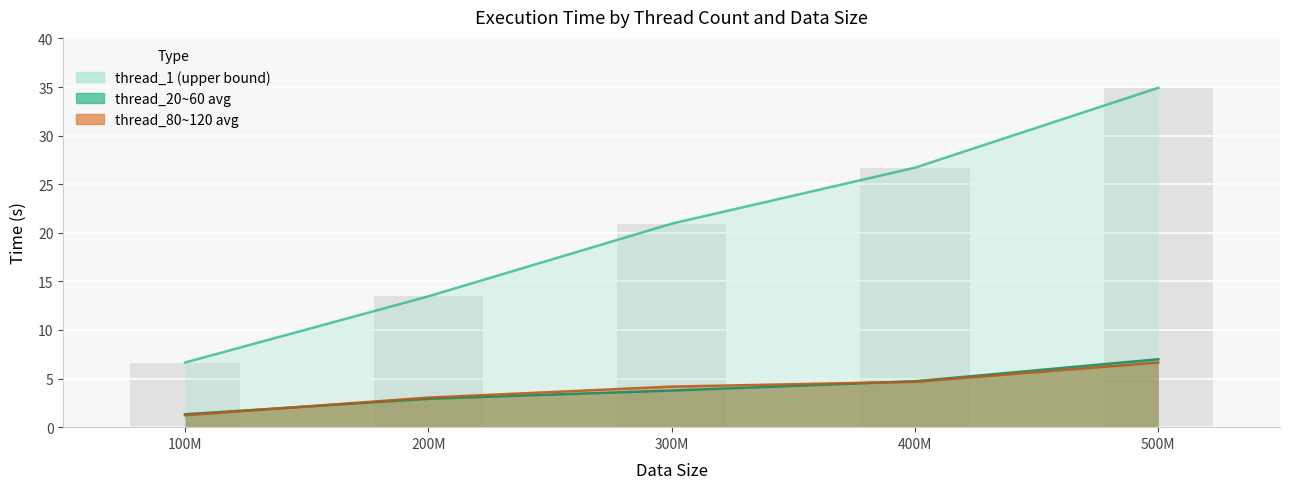

How many values in the thread_40 series exceed 4?

3